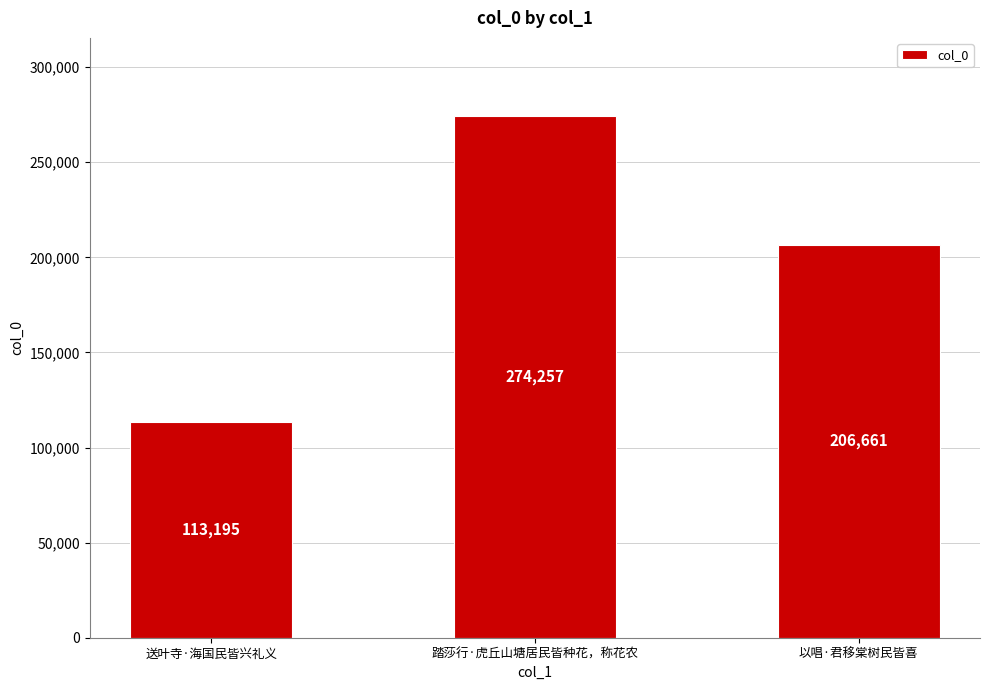

What is the difference between the values at 踏莎行·虎丘山塘居民皆种花，称花农 and 送叶寺·海国民皆兴礼义?

161062